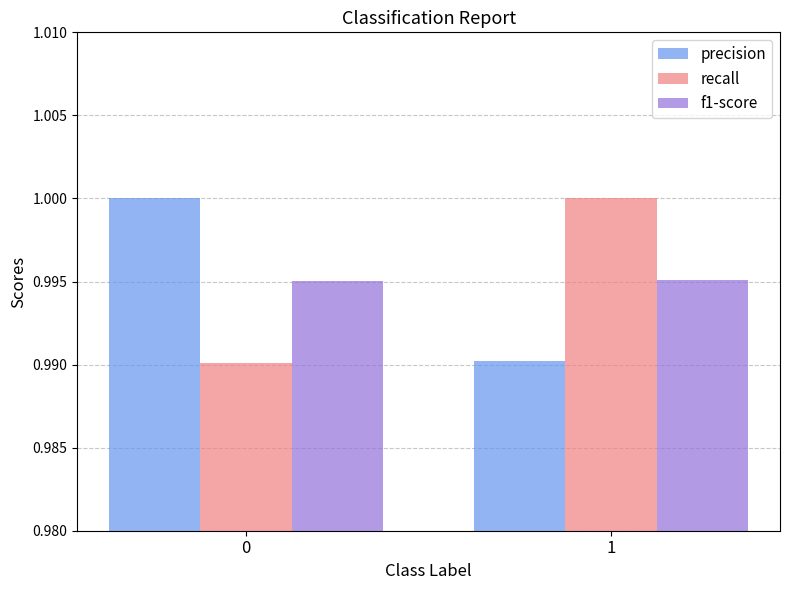

What is the sum of all recall values?

2.0